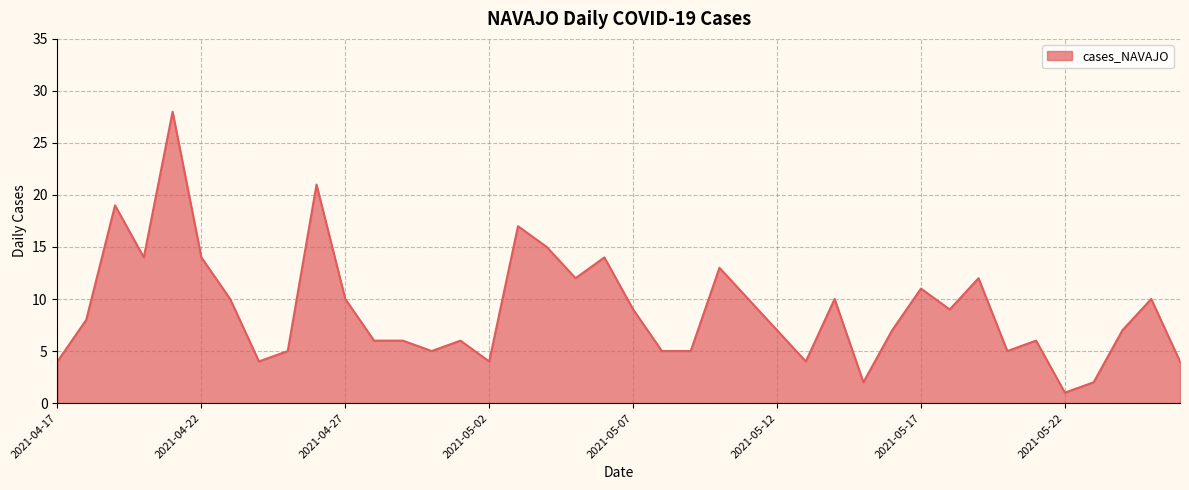

What is the greatest value displayed?

28